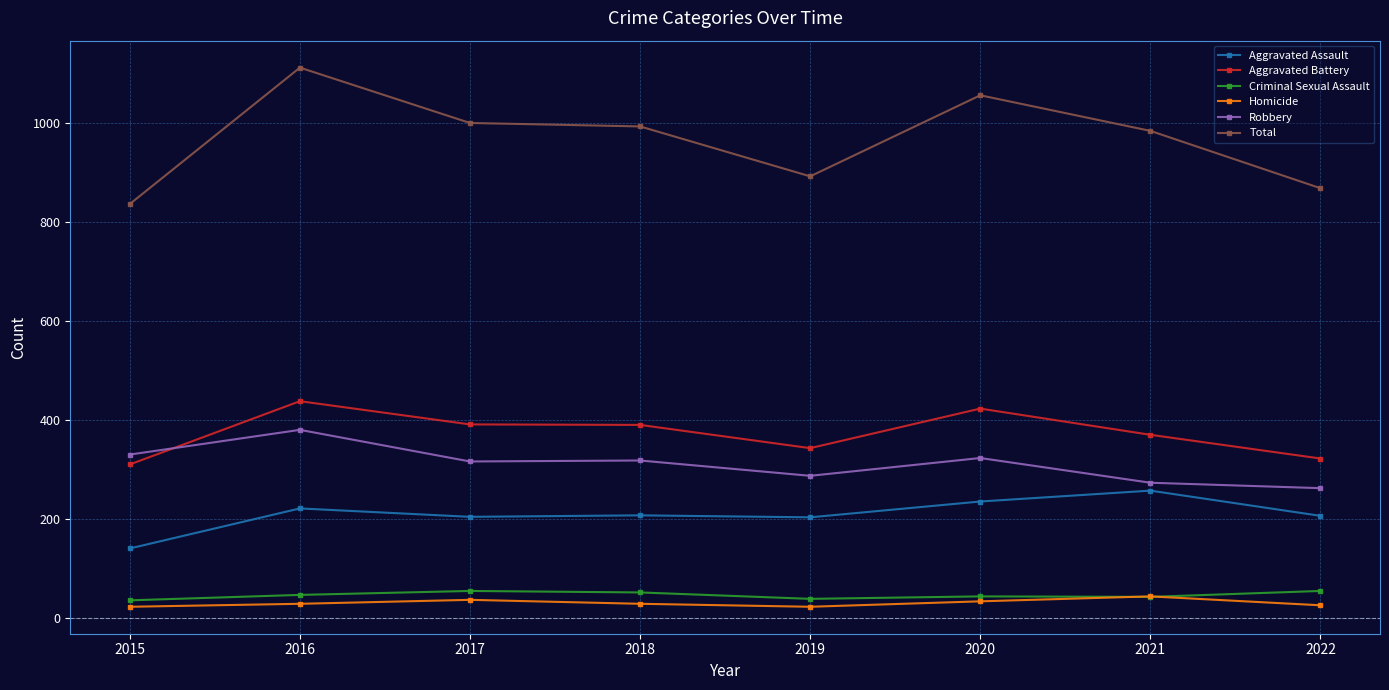

Rank the series at 2020 from lowest to highest value.

Homicide, Criminal Sexual Assault, Aggravated Assault, Robbery, Aggravated Battery, Total